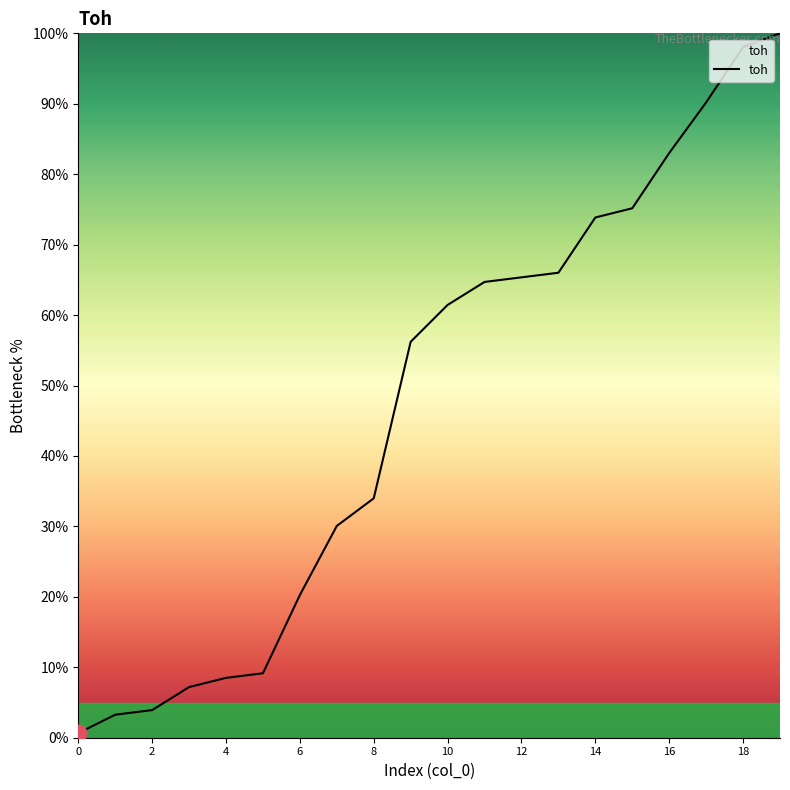

What is the difference between the maximum and second lowest values?

96.7